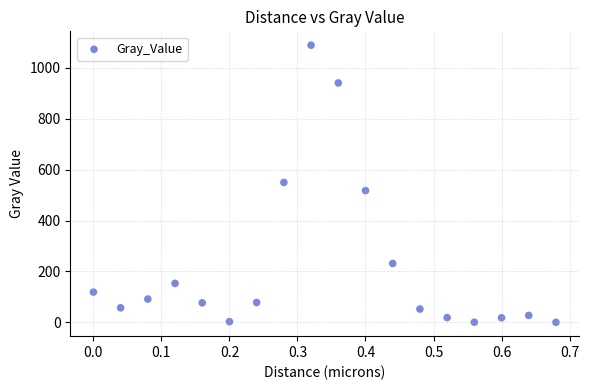

What is the range of Y values (max minus min)?

1089.0